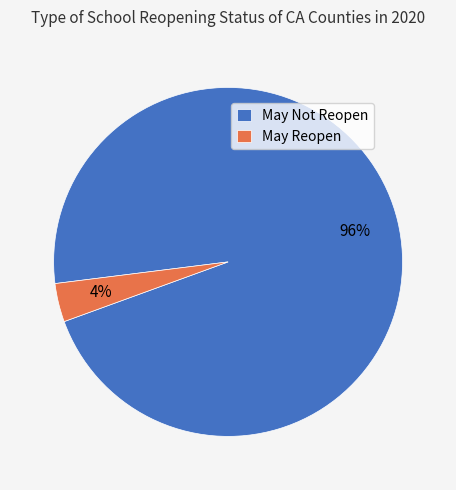

Combined, do May Not Reopen and May Reopen account for over 50%?

Yes